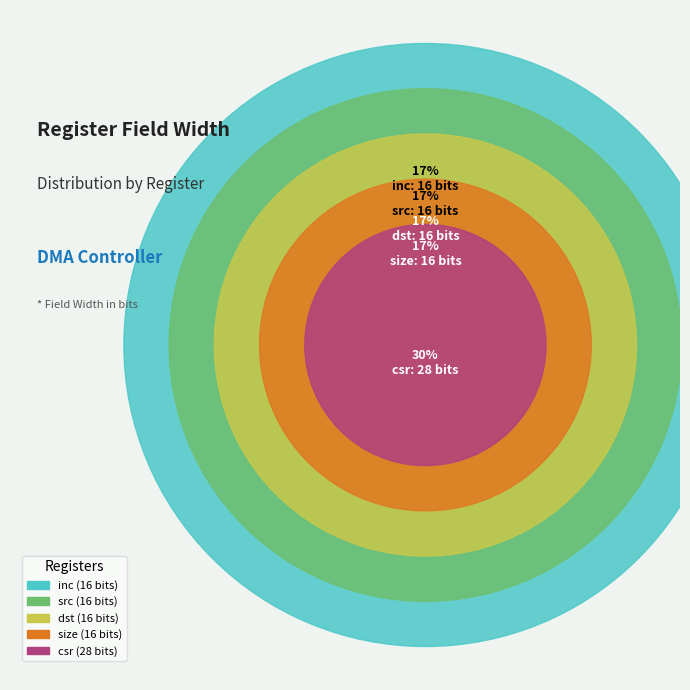

Which slice is the smallest?

inc